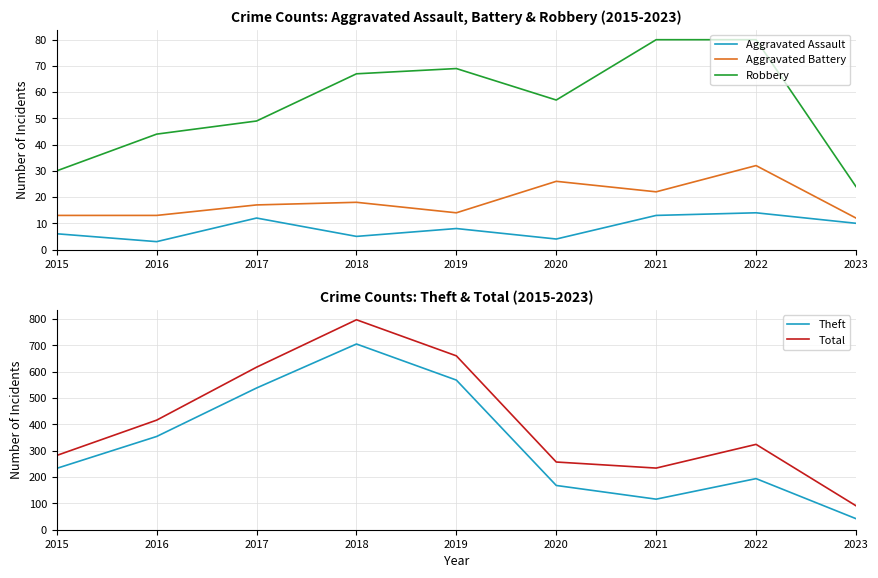

True or false: Robbery and Aggravated Battery intersect in this chart.

False